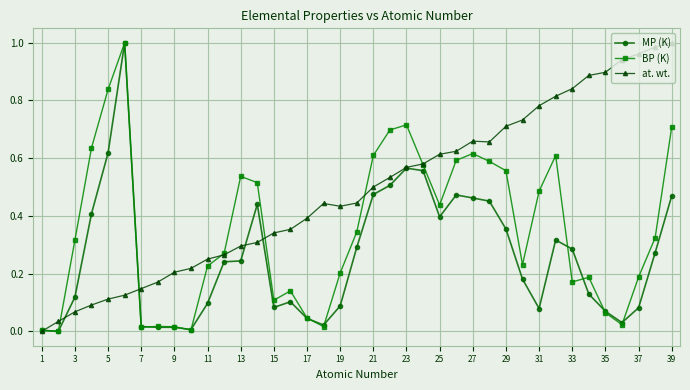

What is the sum of all BP (K) values?

13.6